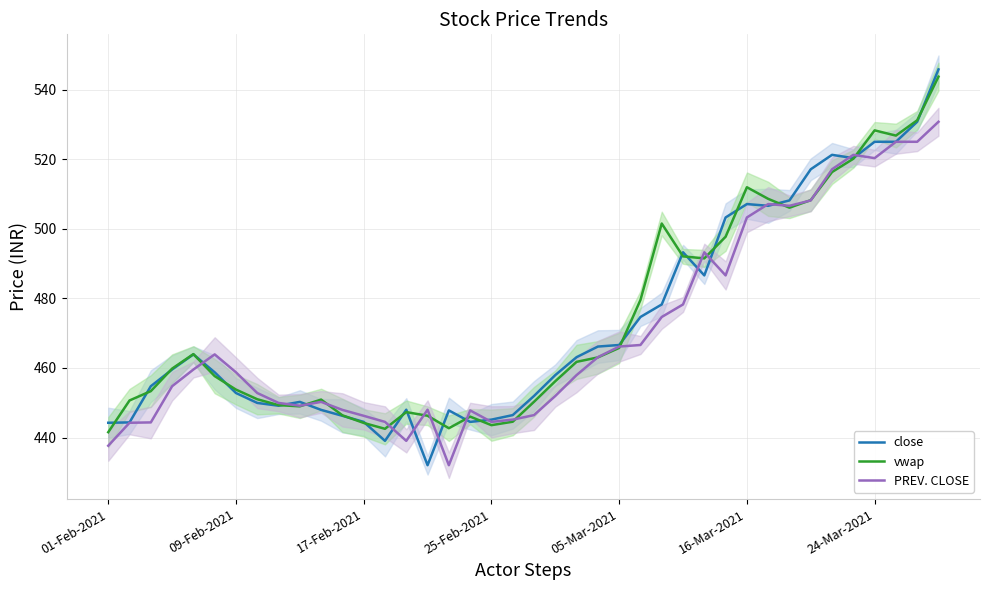

What is the greatest value displayed?

545.8